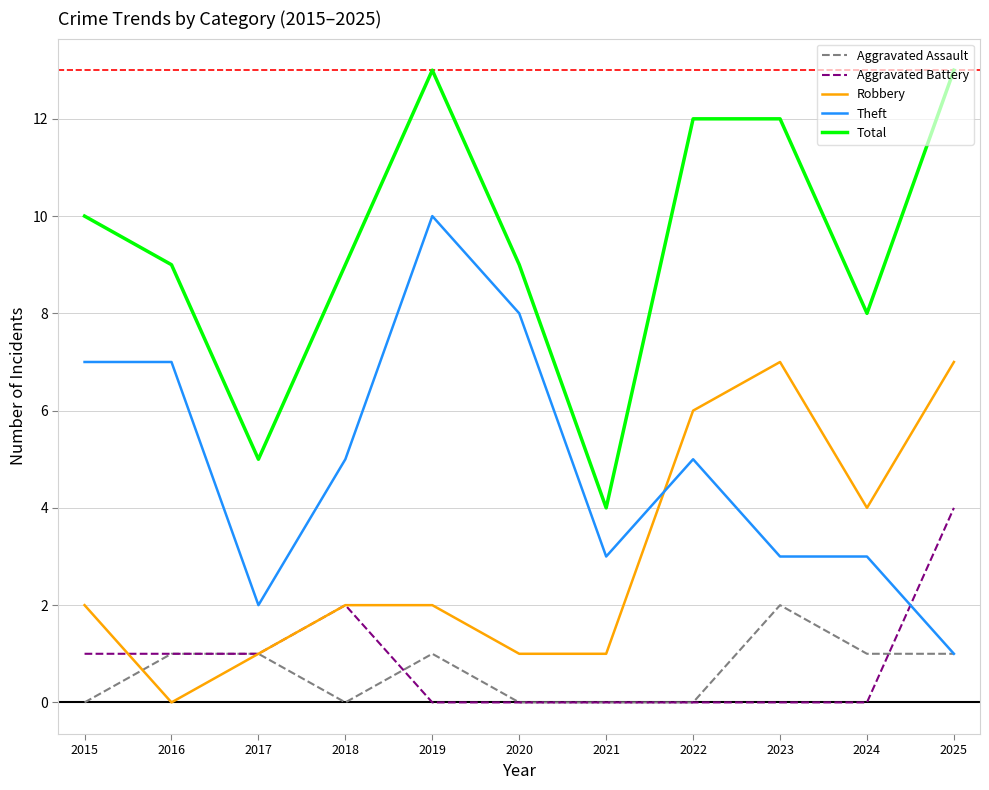

What is the difference between the second highest and minimum values in the Robbery series?

7